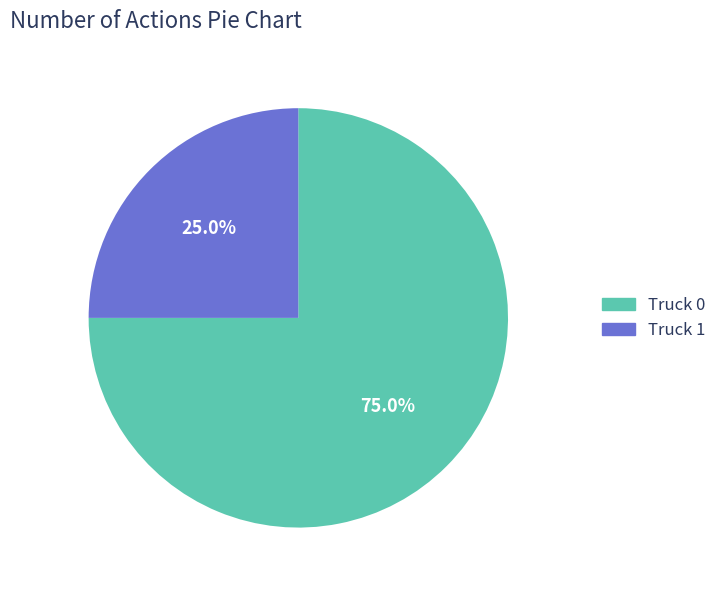

Approximately how many times larger is the value at Truck 0 compared to Truck 1?

3.0